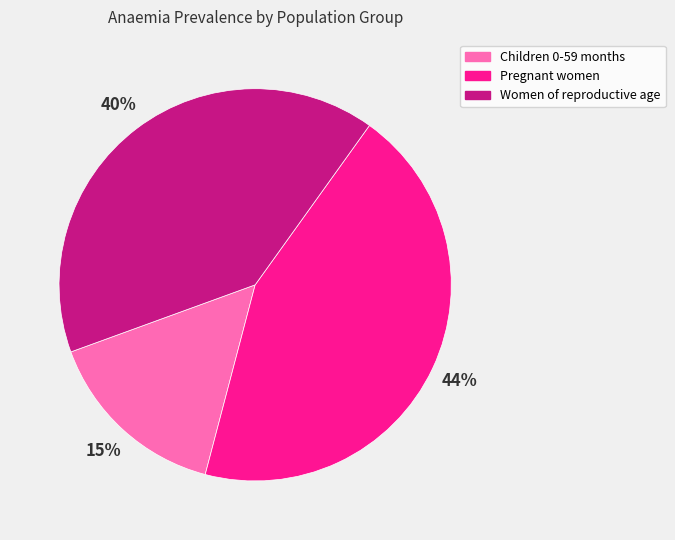

How many slices are in this pie chart?

3